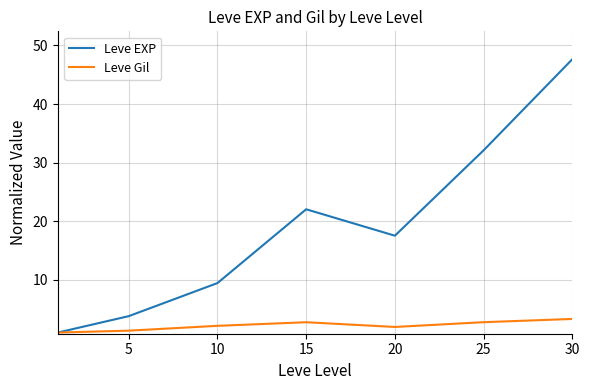

Which series has the largest range (max minus min)?

Leve EXP